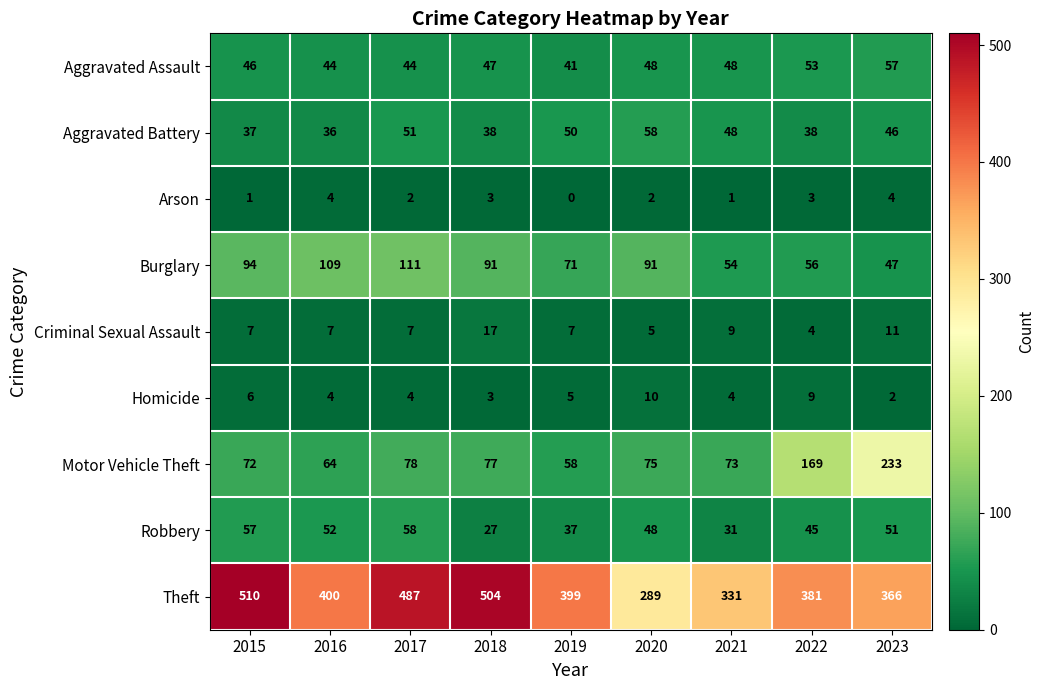

Is it true that Theft equals 366 at 2023?

True